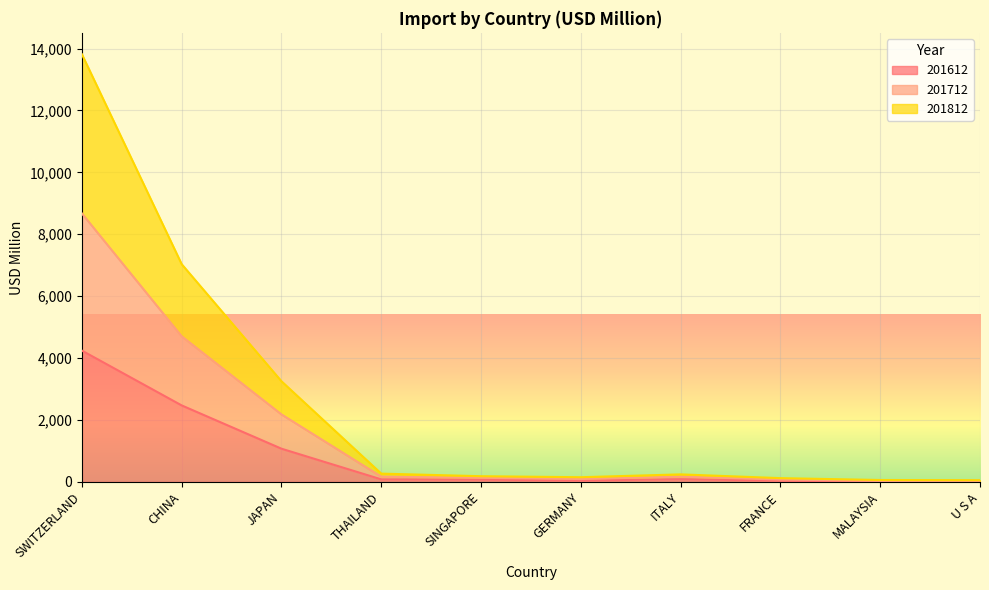

Which series changed the most between SINGAPORE and U S A?

201712